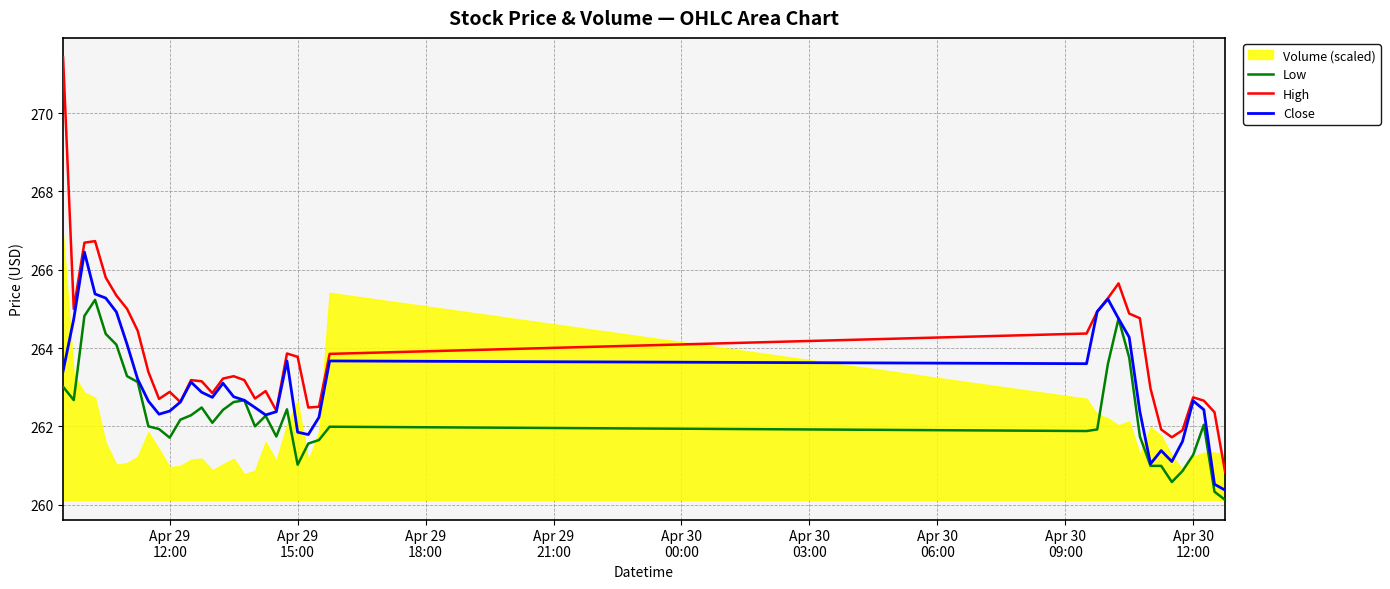

True or false: Close and Low intersect in this chart.

False